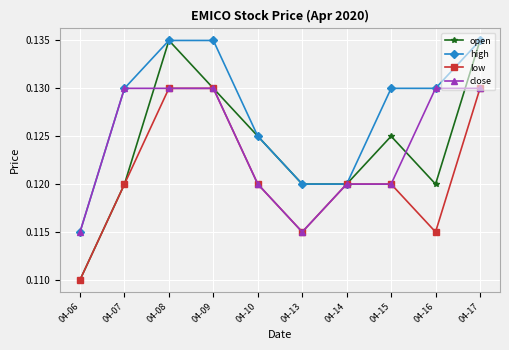

Which category has the lowest value in the low series?

04-06